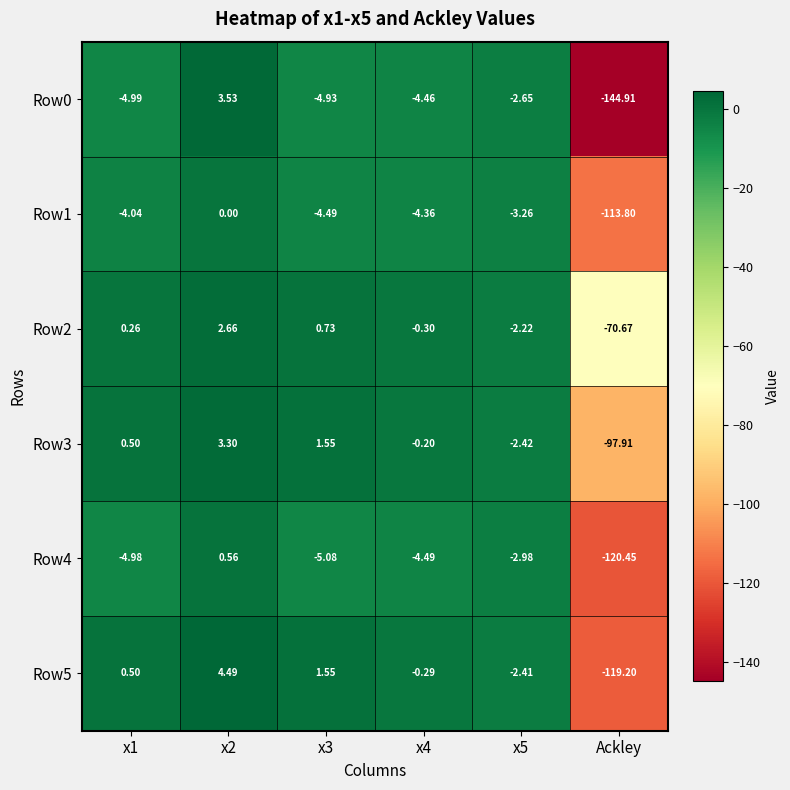

Is the value of Row1 at Ackley greater than the value of Row5 at x1?

No